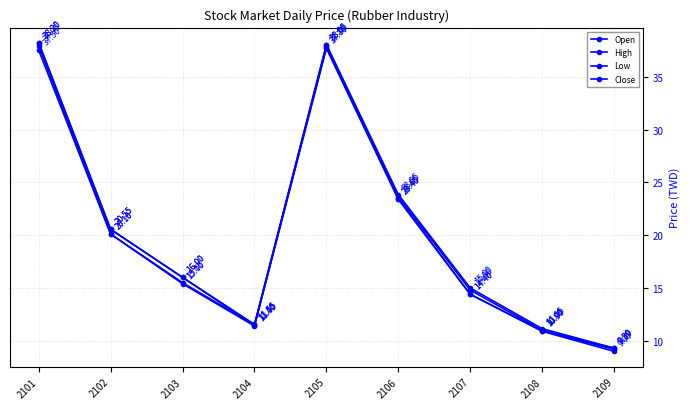

Count the number of categories in the chart.

9